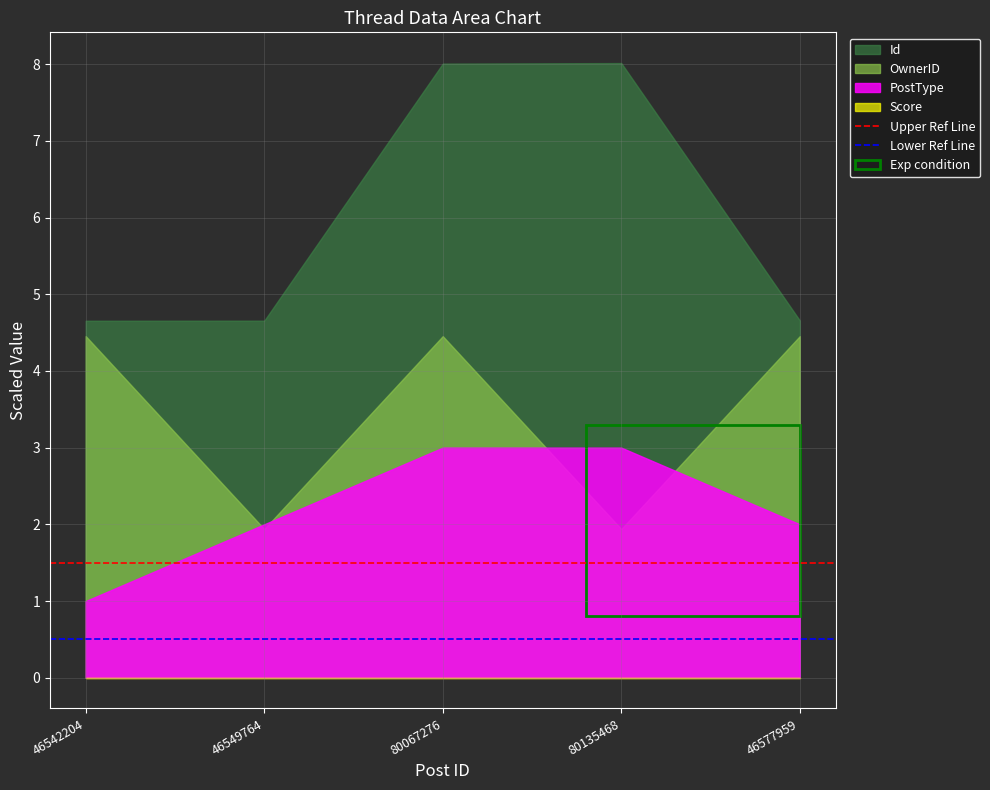

At which category does the chart reach its minimum across all series?

46542204